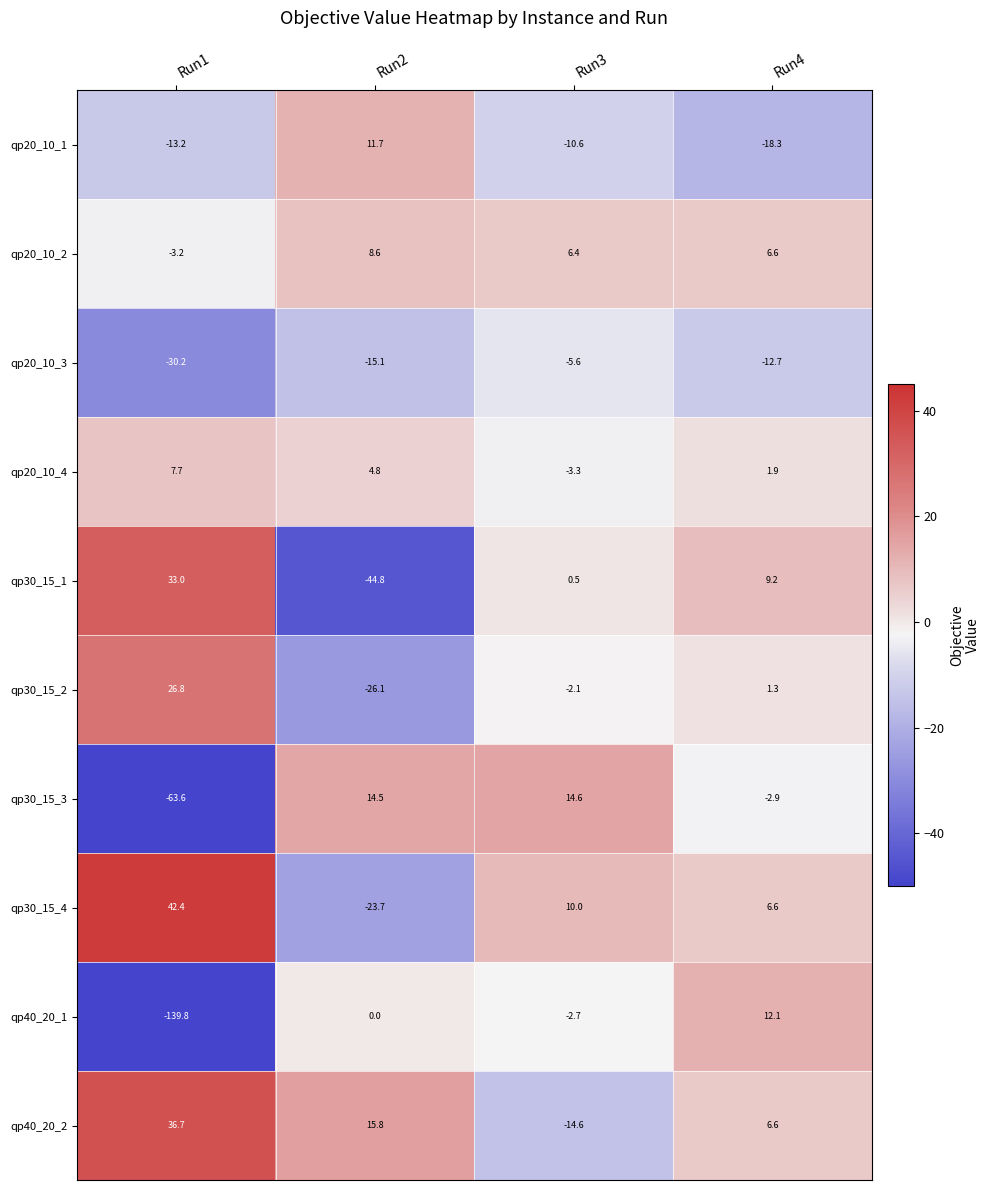

What is the total value across all series at Run3?

-7.4